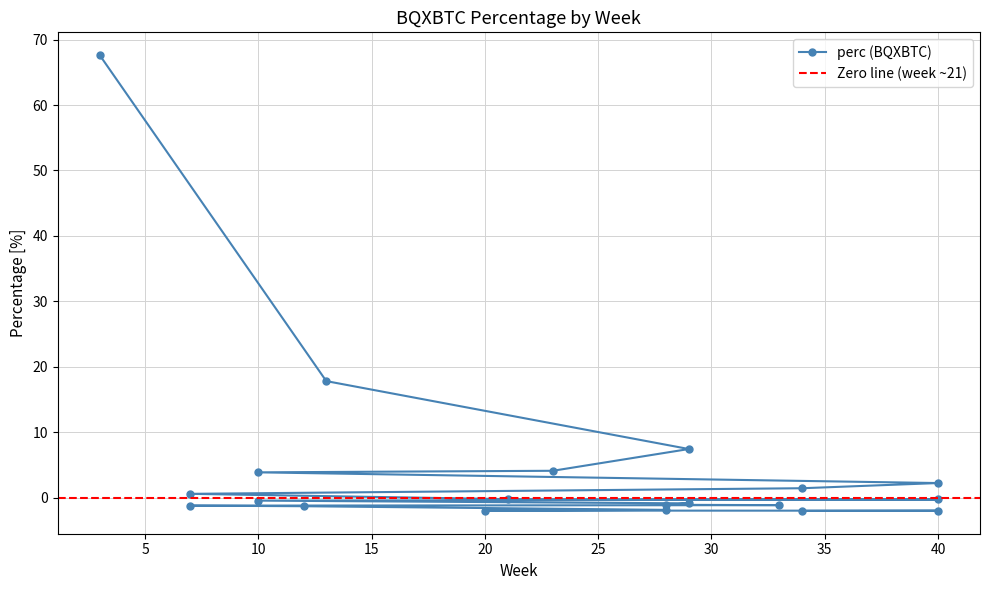

How many data points are above 0?

8